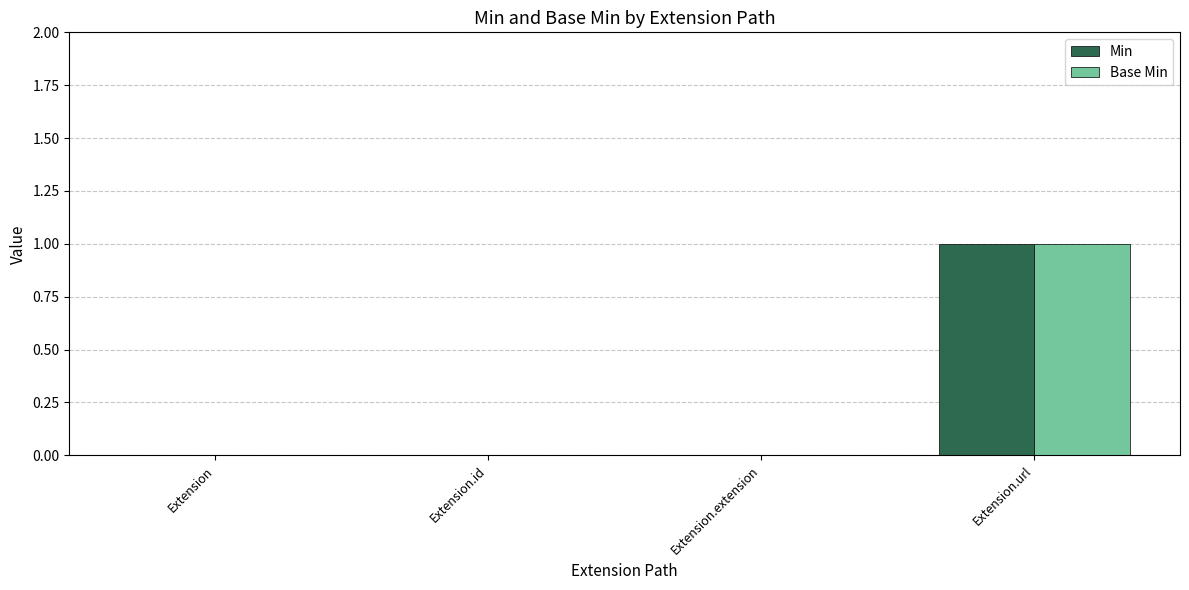

The value of Min at Extension is 0. True or false?

True